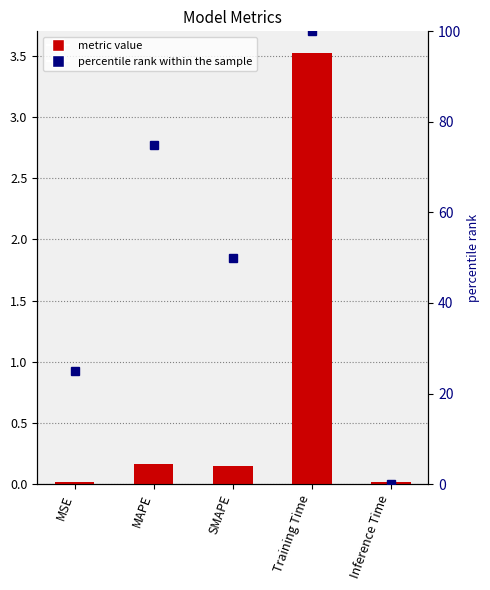

At which label does col_1 reach its peak?

Training Time